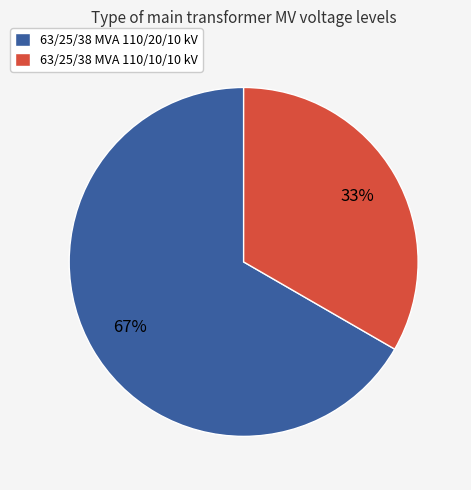

Which category has the biggest portion of the pie?

63/25/38 MVA 110/20/10 kV